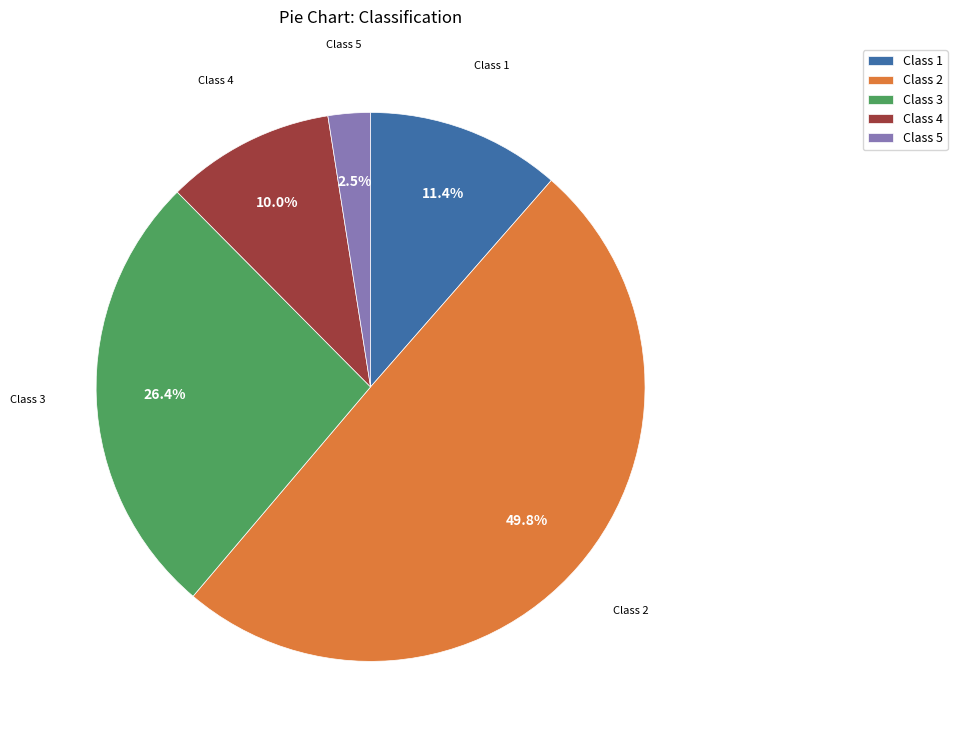

Between Class 2 and Class 5, which is larger?

Class 2